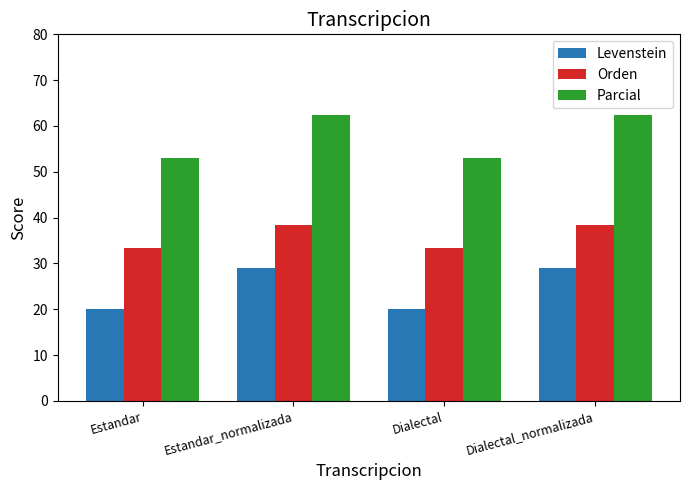

Count the number of data series in this chart.

3